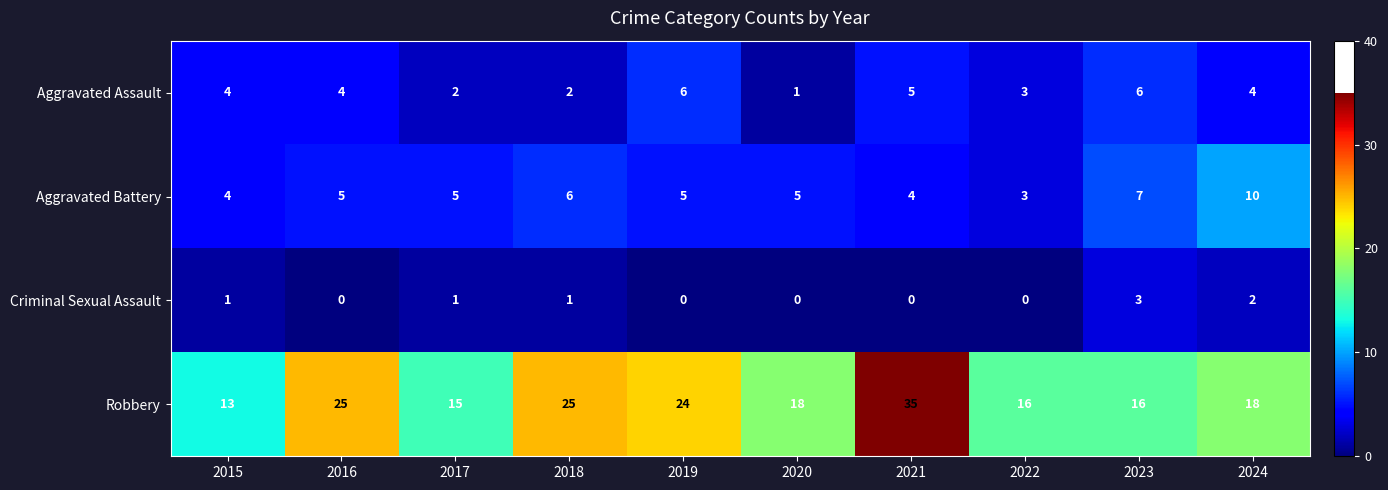

Is the value of Robbery at 2018 greater than the value of Aggravated Battery at 2016?

Yes